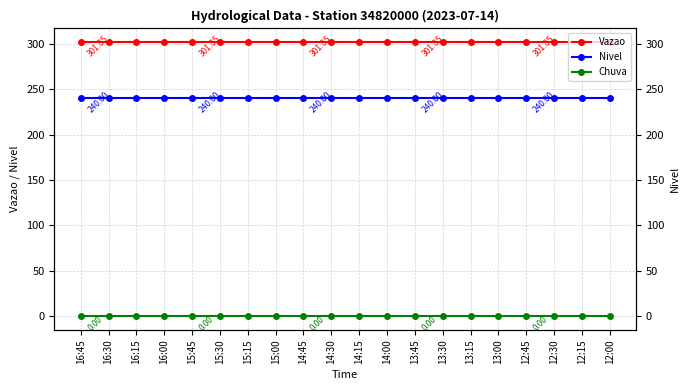

What are all the series names shown in the legend?

Vazao, Nivel, Chuva